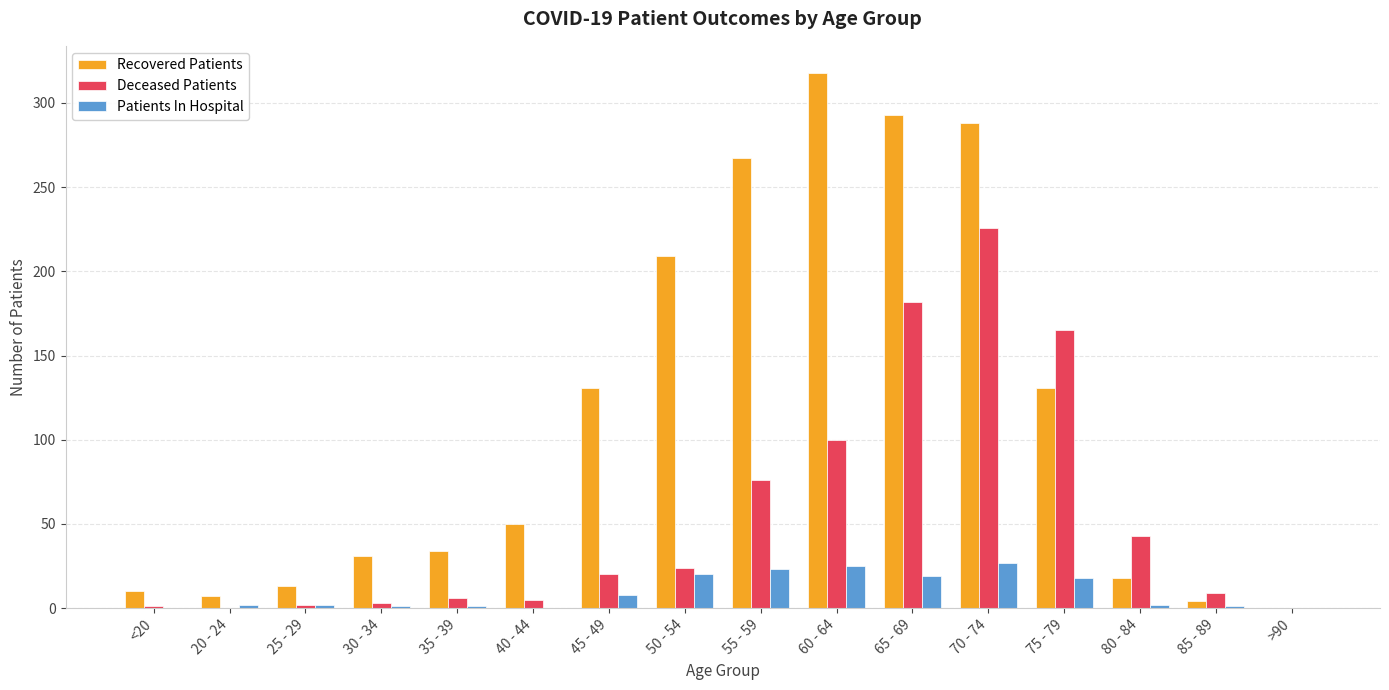

At which category is the sum across all series the highest?

70 - 74